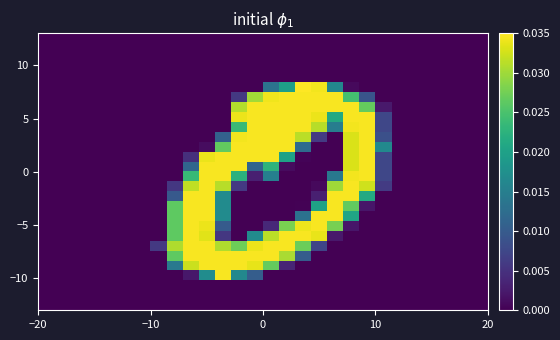

At how many categories does at least one series exceed 0?

15